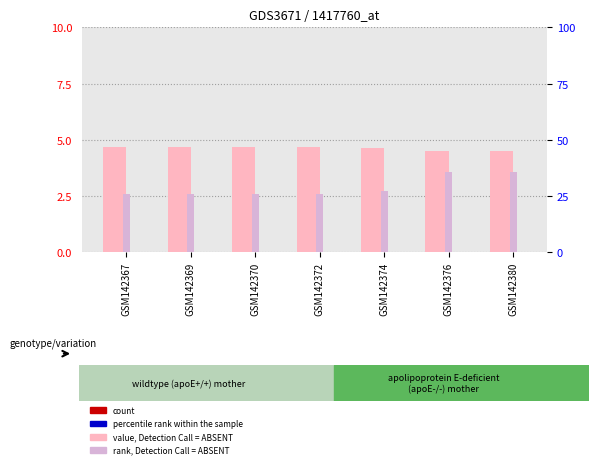

Reading right to left, list all the values displayed in this chart.

value, Detection Call = ABSENT: GSM142380=4.5	GSM142376=4.5	GSM142374=4.6	GSM142372=4.7	GSM142370=4.7	GSM142369=4.7	GSM142367=4.7
rank, Detection Call = ABSENT: GSM142380=3.6	GSM142376=3.6	GSM142374=2.7	GSM142372=2.6	GSM142370=2.6	GSM142369=2.6	GSM142367=2.6
count: GSM142380=0.0	GSM142376=0.0	GSM142374=0.0	GSM142372=0.0	GSM142370=0.0	GSM142369=0.0	GSM142367=0.0
percentile rank within the sample: GSM142380=0.0	GSM142376=0.0	GSM142374=0.0	GSM142372=0.0	GSM142370=0.0	GSM142369=0.0	GSM142367=0.0